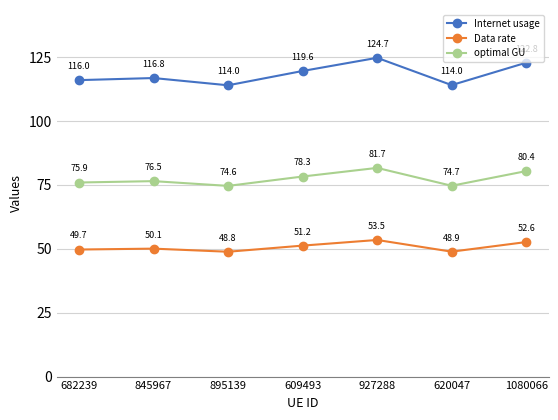

Rank the series by their average value, from highest to lowest.

Internet usage, optimal GU, Data rate